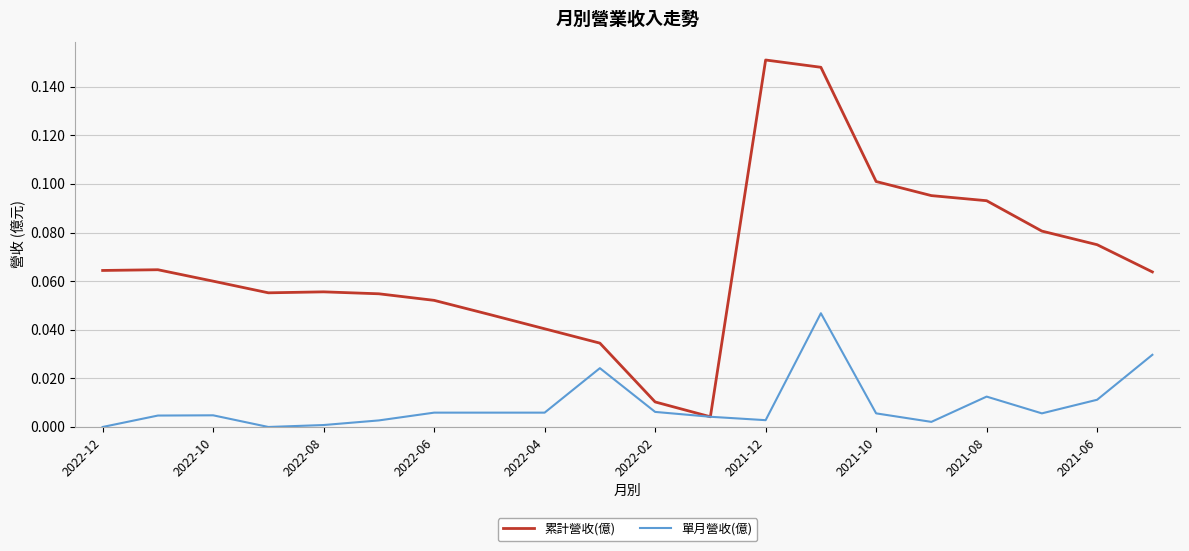

Which series has the widest spread of values?

累計營收(億)